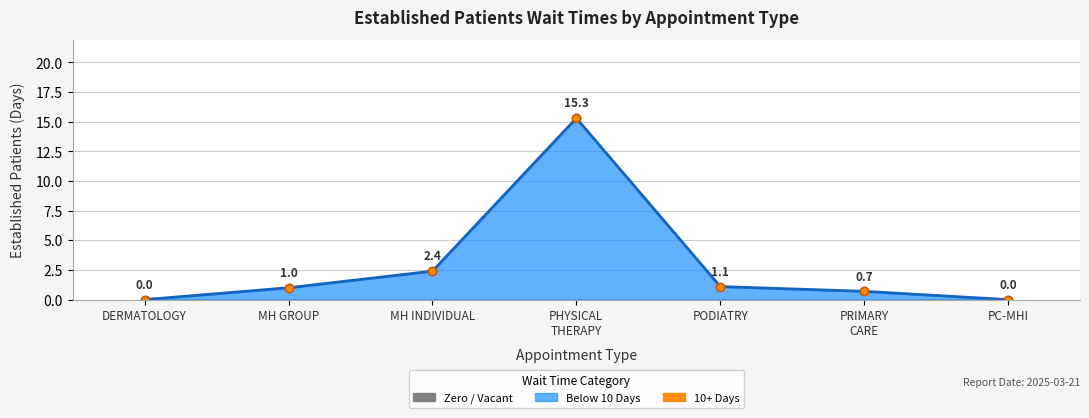

What is the maximum value shown in the chart?

15.3